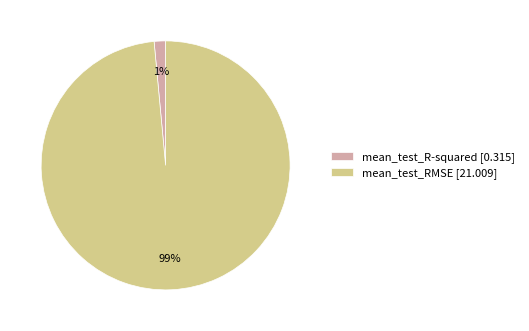

To the nearest percent, what is the combined percentage of mean_test_RMSE [21.009] and mean_test_R-squared [0.315]?

100%